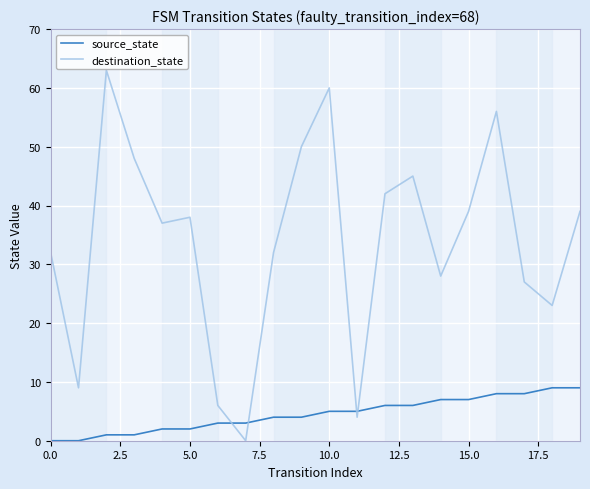

What is the maximum value for destination_state?

63